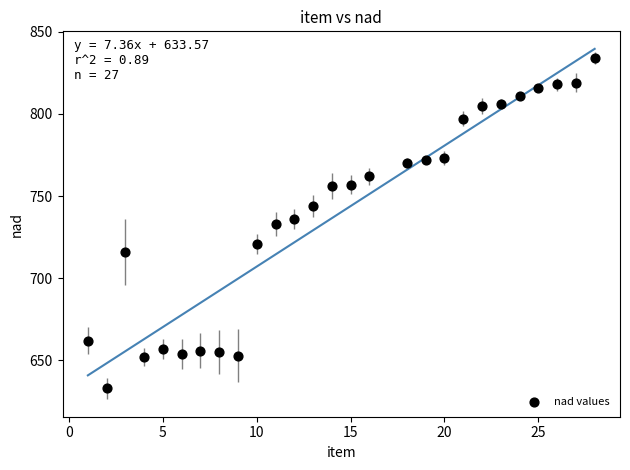

What is the range of Y values (max minus min)?

201